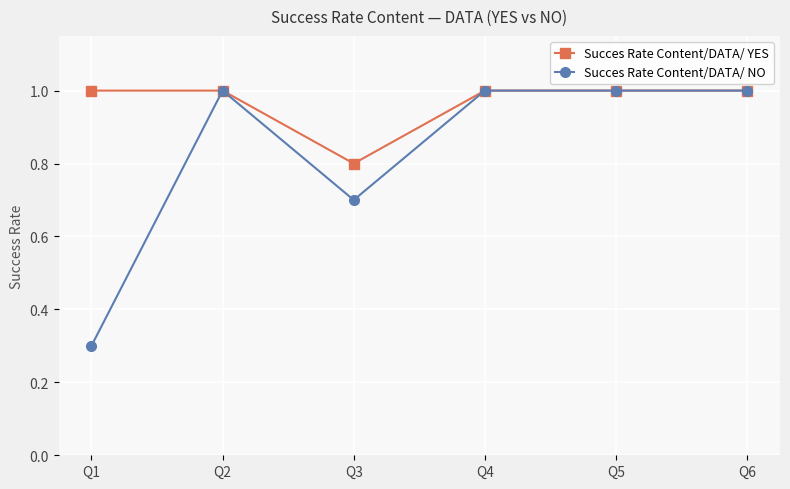

At which category does Succes Rate Content/DATA/ NO reach its first local valley?

Q3